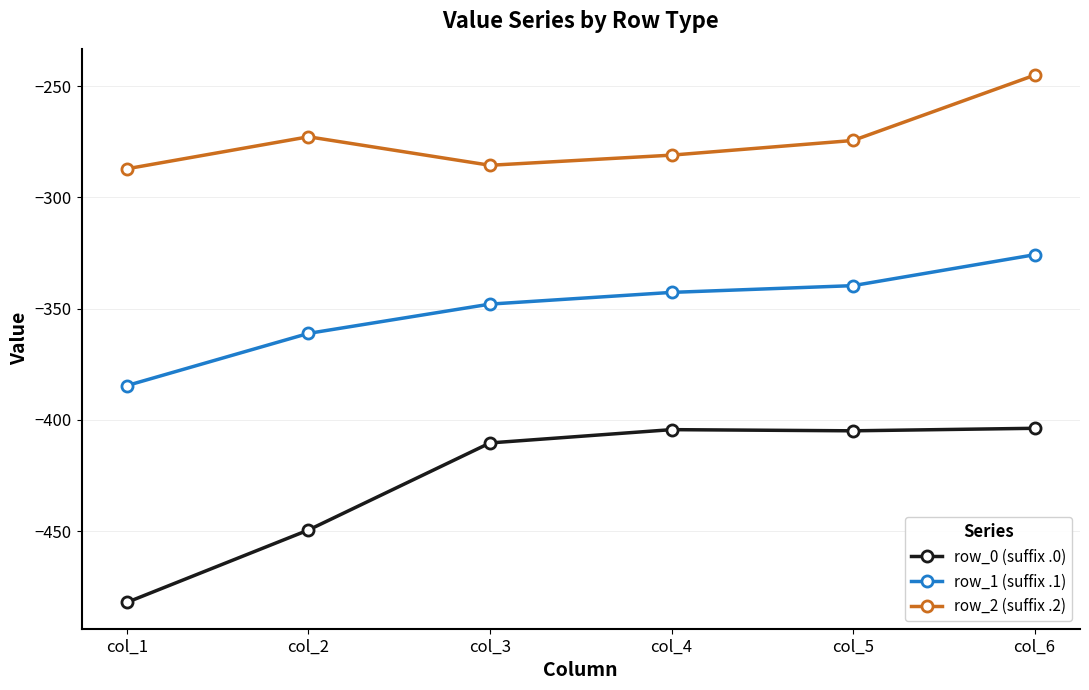

What is the sum of the row_0 (suffix .0) values at col_3 and col_1?

-892.3